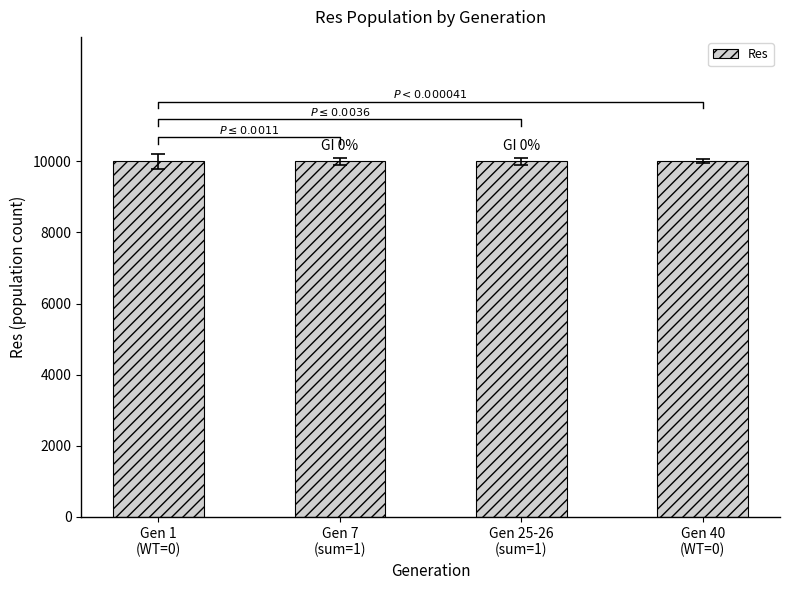

True or false: the data shows 10000 at Gen 40
(WT=0).

True